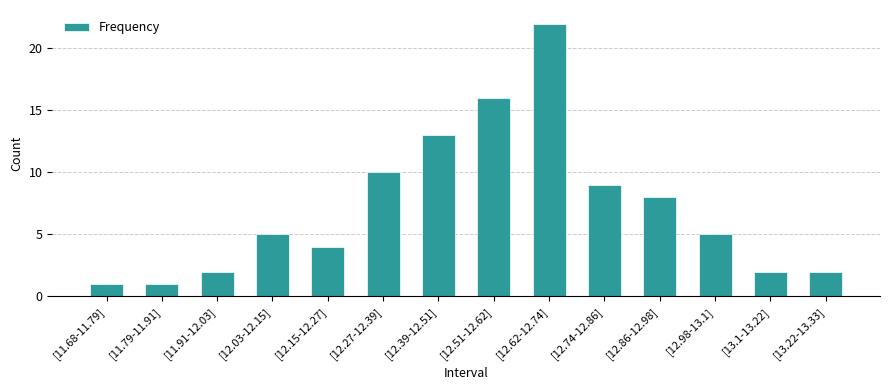

What is the difference between the second highest and second lowest values?

15